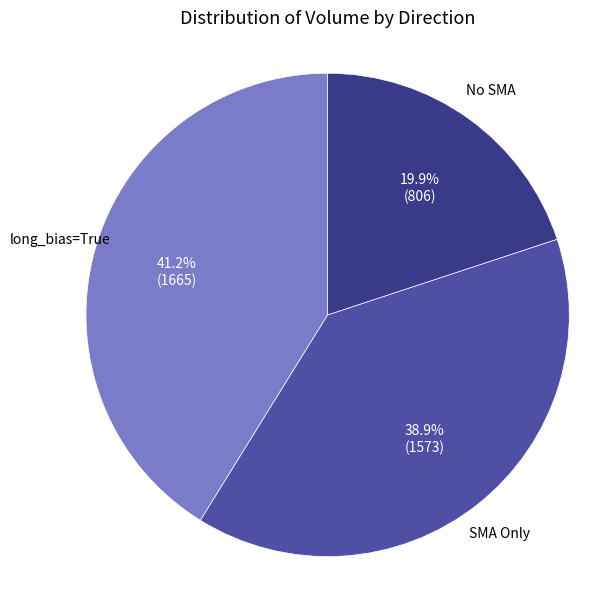

Is there any slice that represents more than half of the pie?

No